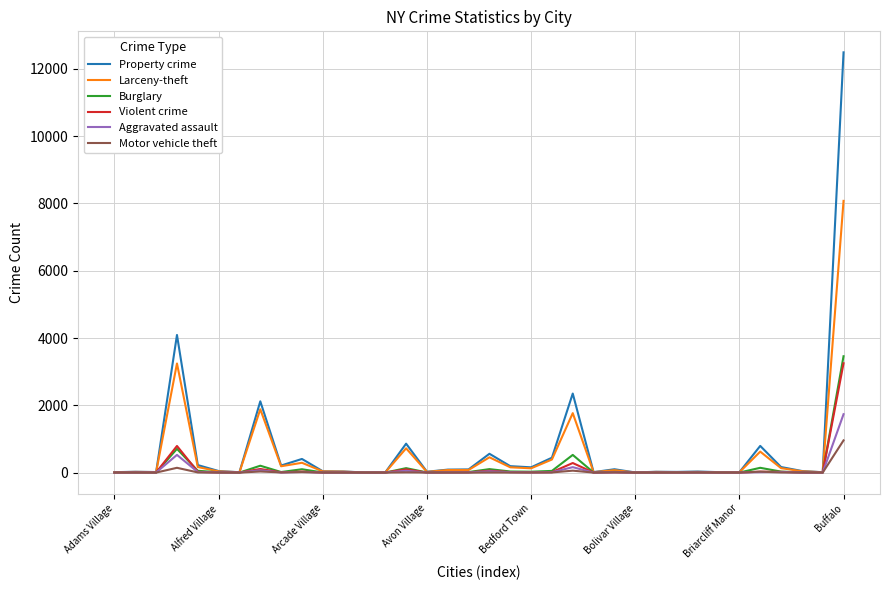

Which series has the widest spread of values?

Property crime